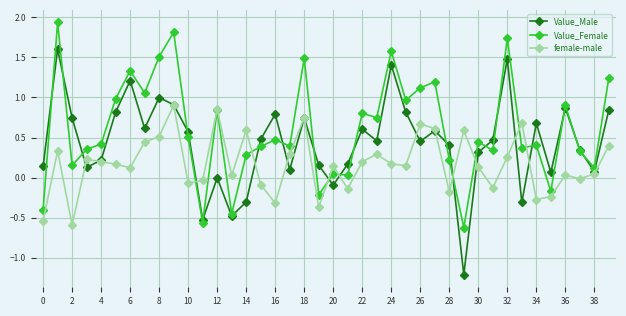

Which series has the widest spread of values?

Value_Male